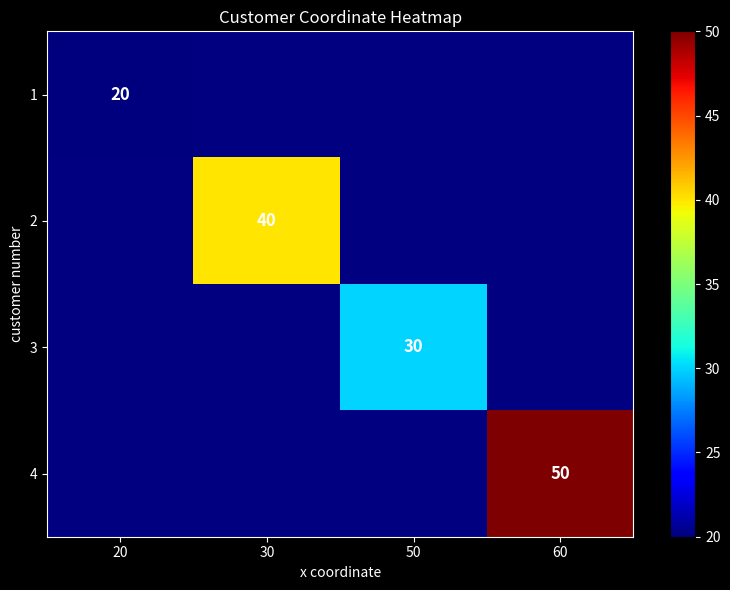

The value of 1 at 20 is 29. True or false?

False